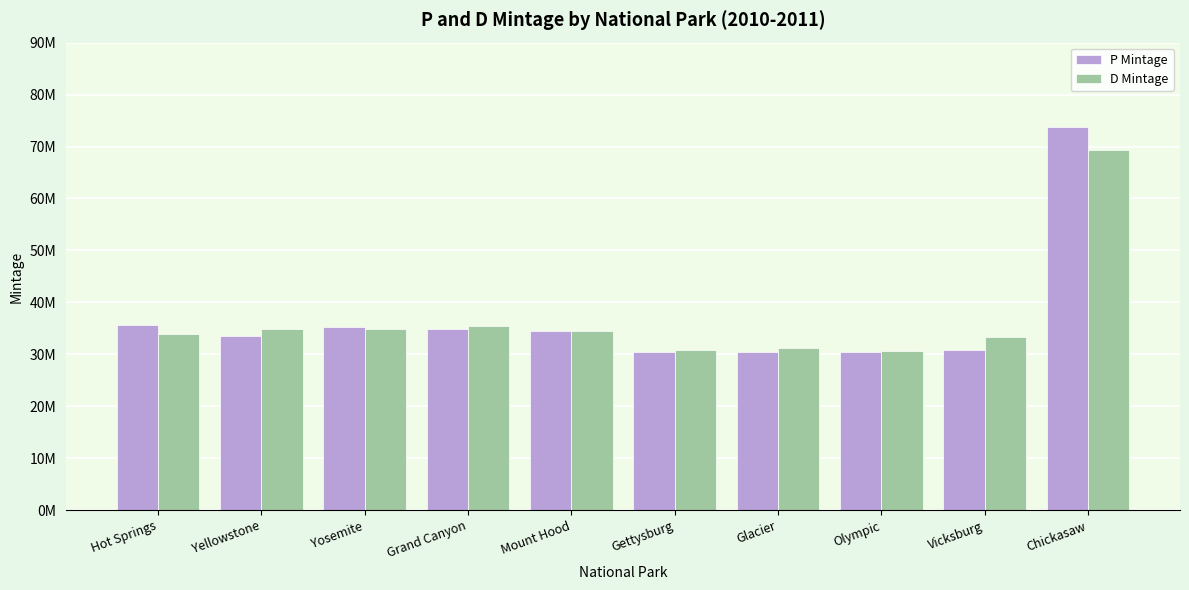

Rank the categories by P Mintage value from lowest to highest.

Gettysburg, Glacier, Olympic, Vicksburg, Yellowstone, Mount Hood, Grand Canyon, Yosemite, Hot Springs, Chickasaw